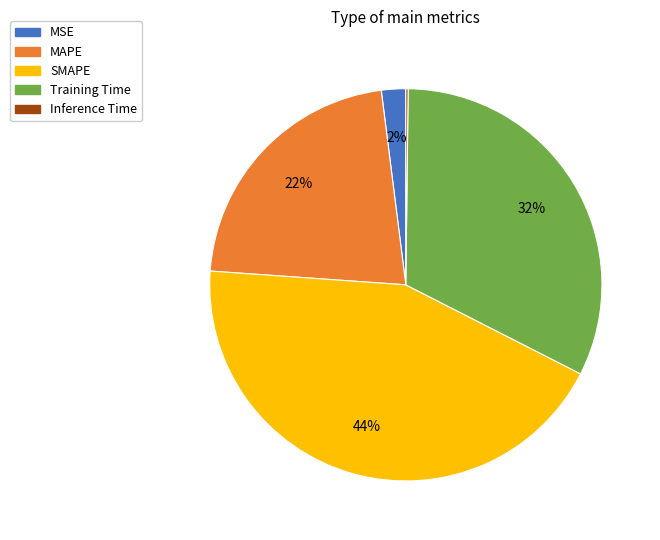

To the nearest percent, what percentage of the pie is MAPE?

22%